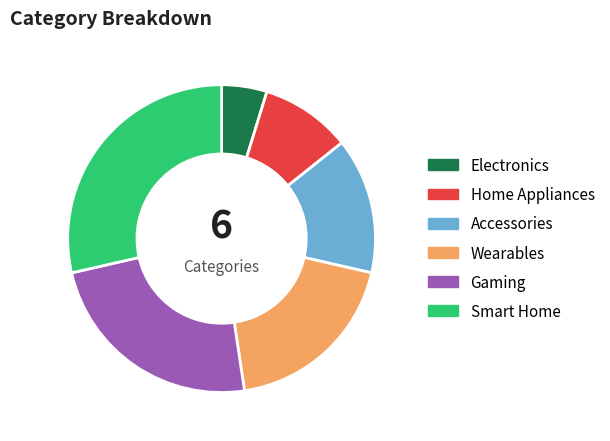

Which has a higher value, Gaming or Wearables?

Gaming